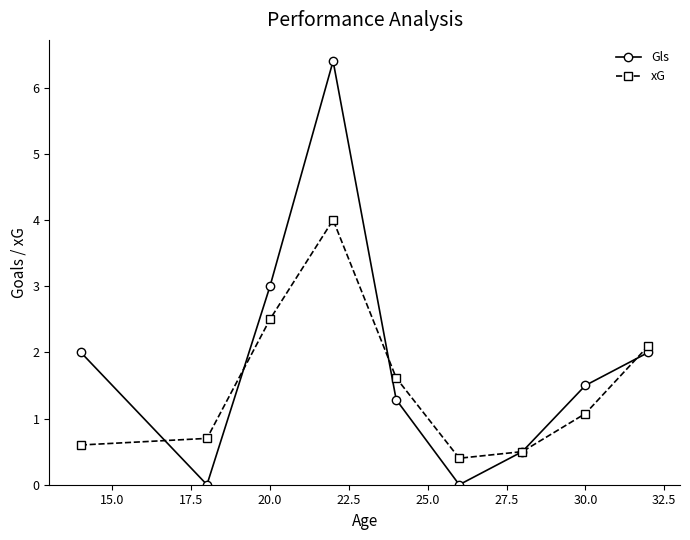

Which series has the widest spread of values?

Gls